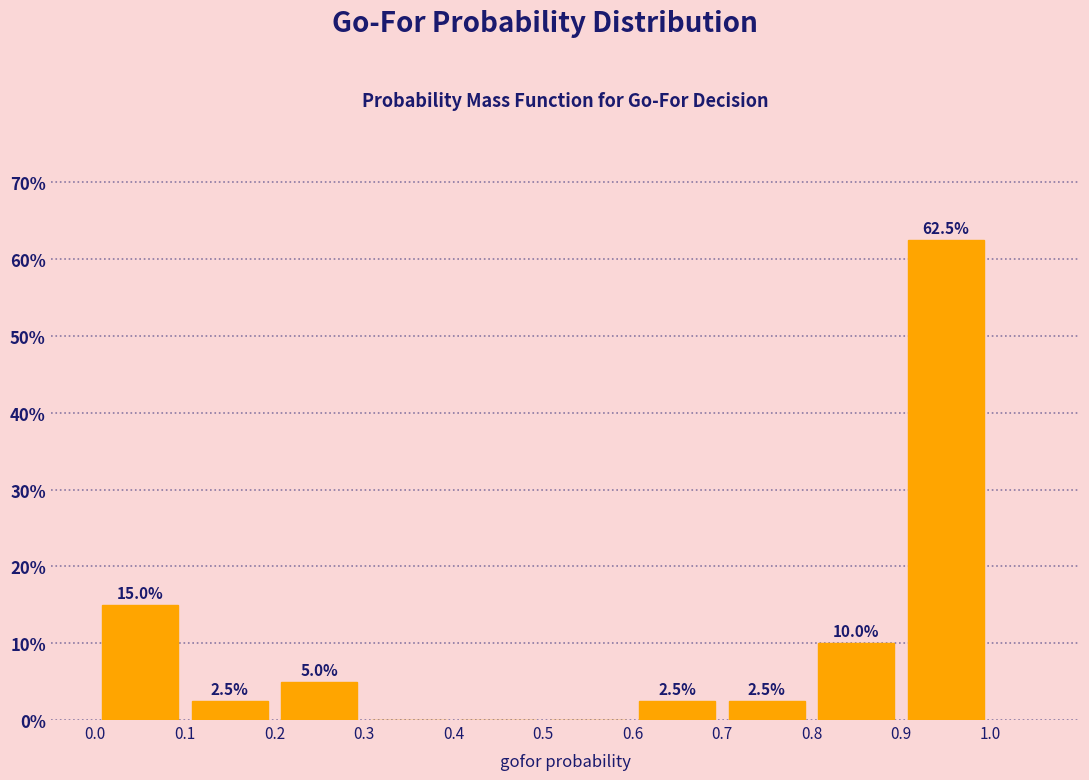

Which range on the x-axis has the tallest bar?

0.9 to 1.0